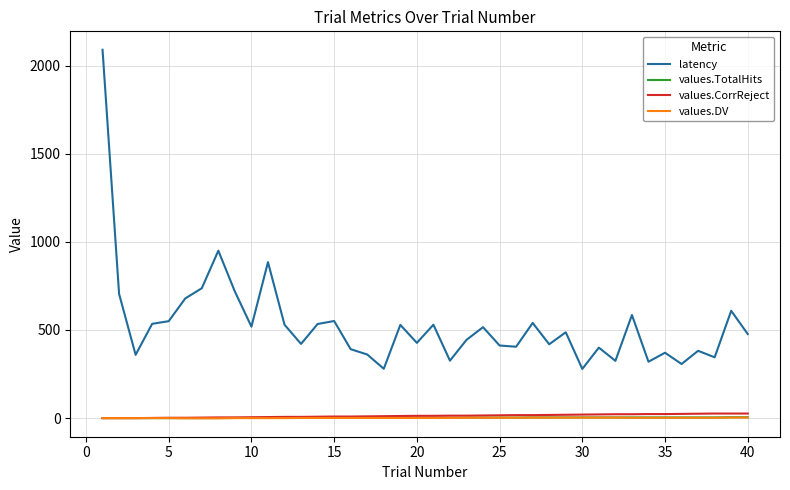

True or false: values.TotalHits and latency intersect in this chart.

False